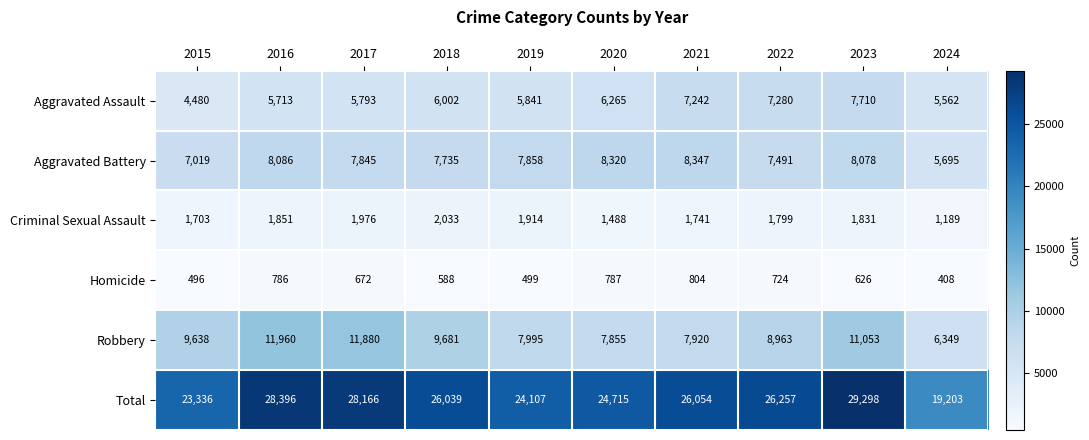

At how many categories does at least one series exceed 28105?

3